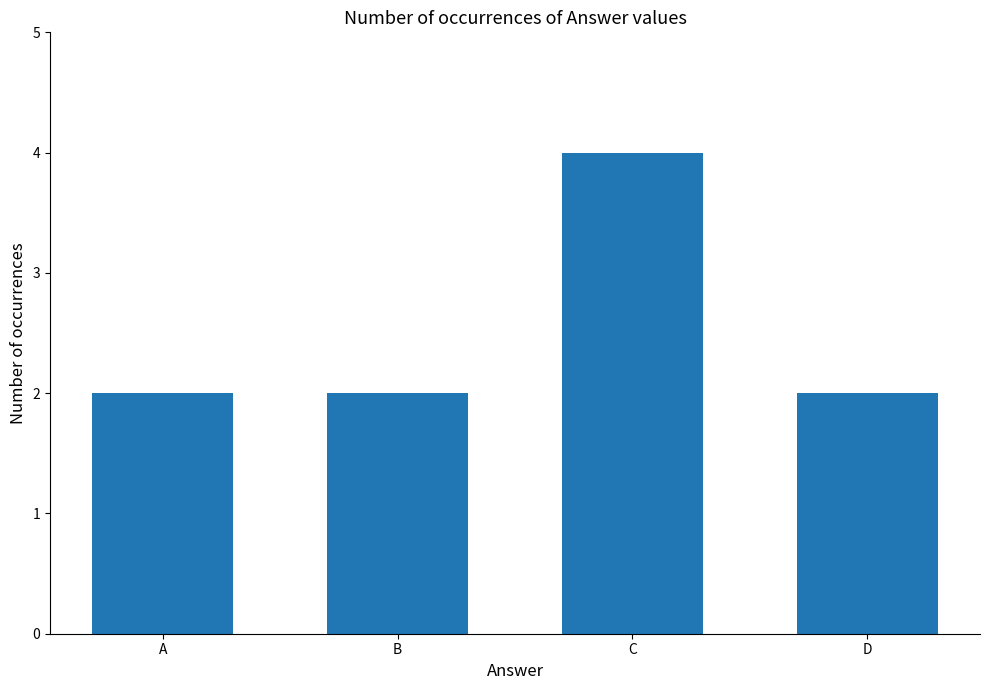

What is the greatest value displayed?

4